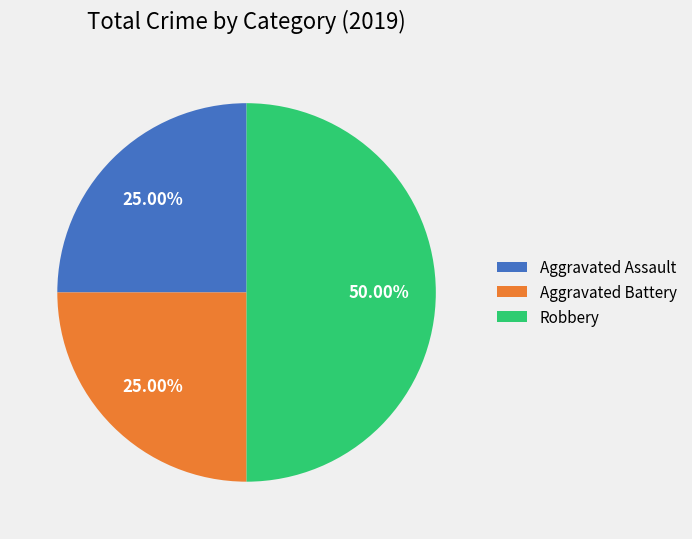

Count the number of slices in the pie.

3